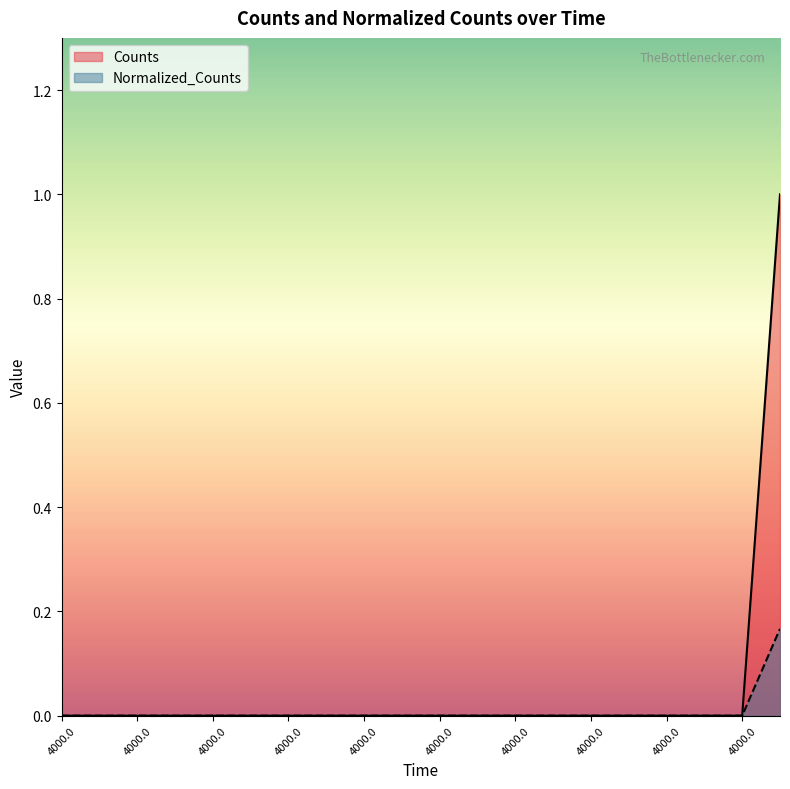

True or false: Normalized_Counts has a value of 0.0 at 4000.0.

True